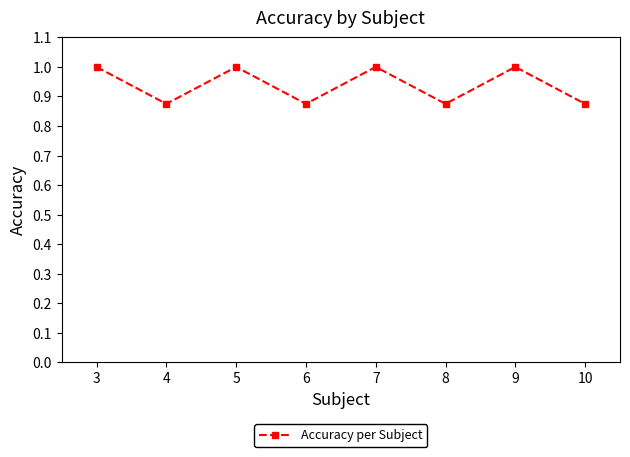

What is the maximum value shown in the chart?

1.0